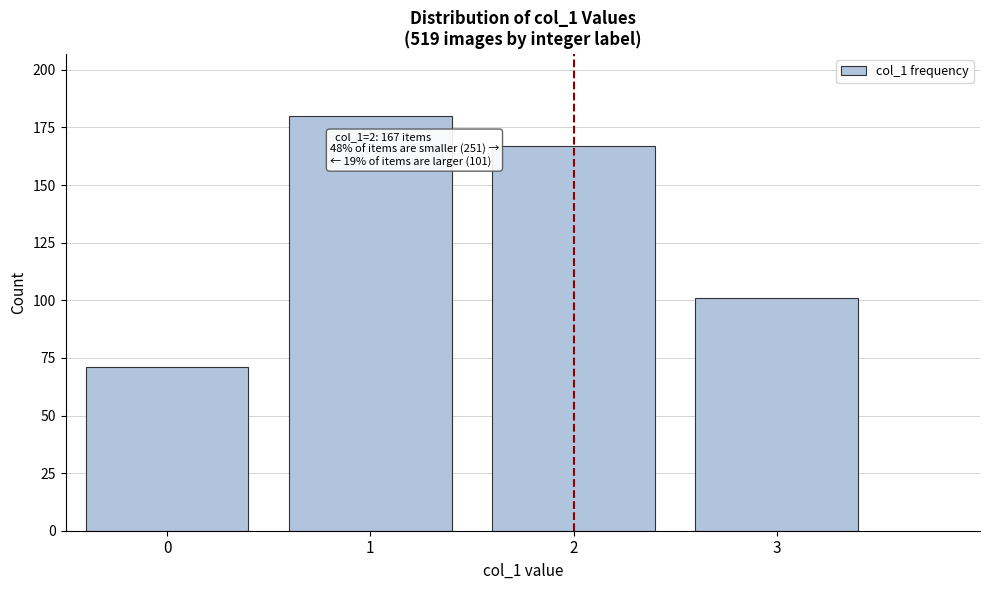

Reading left to right, extract all data points from this chart.

0=71	1=180	2=167	3=101